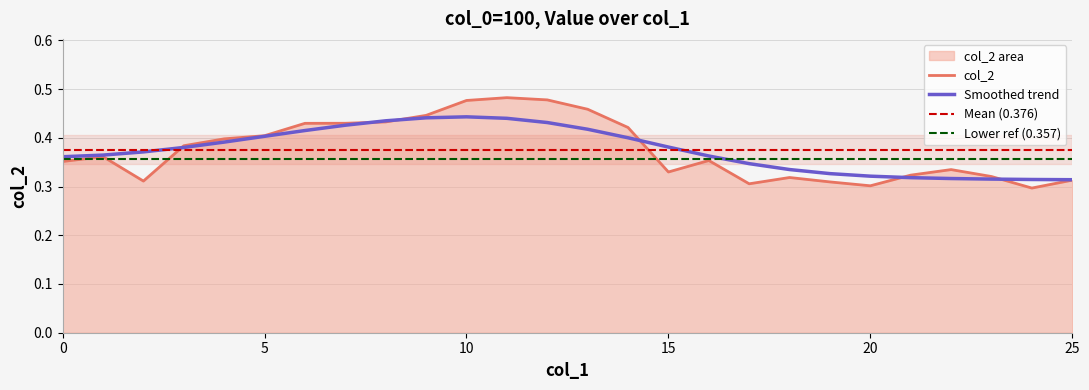

What is the value of the 11th point from the left?

0.5